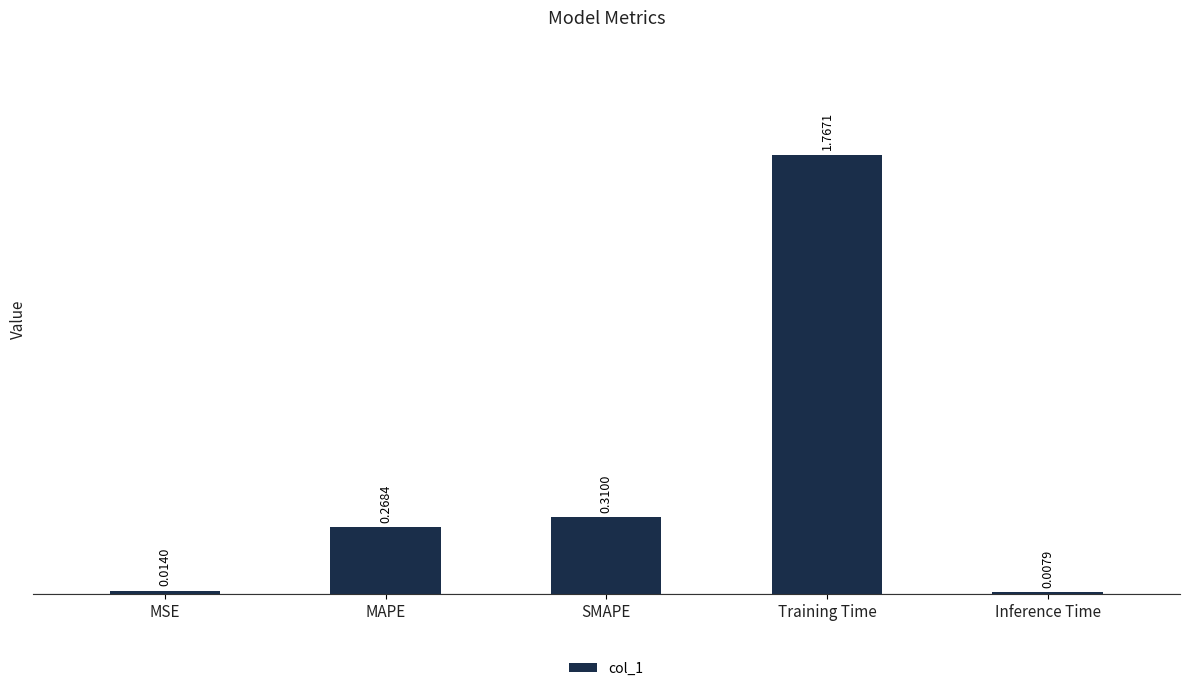

The value at SMAPE is 0.5. True or false?

False